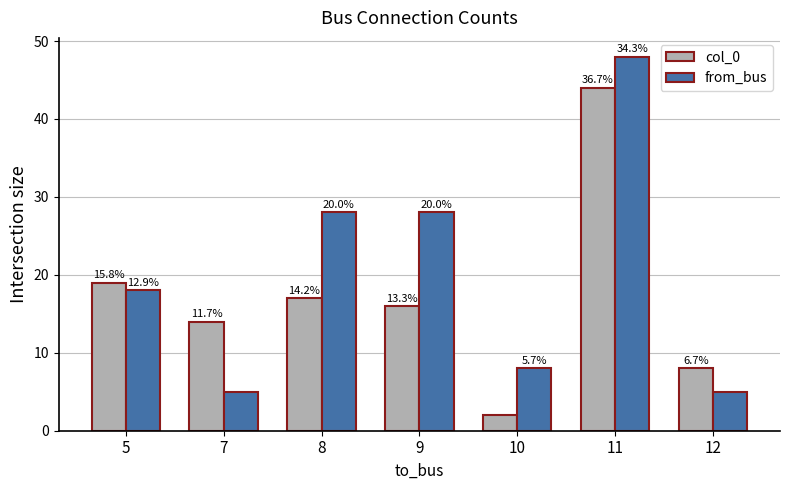

What is the sum of all col_0 values?

120